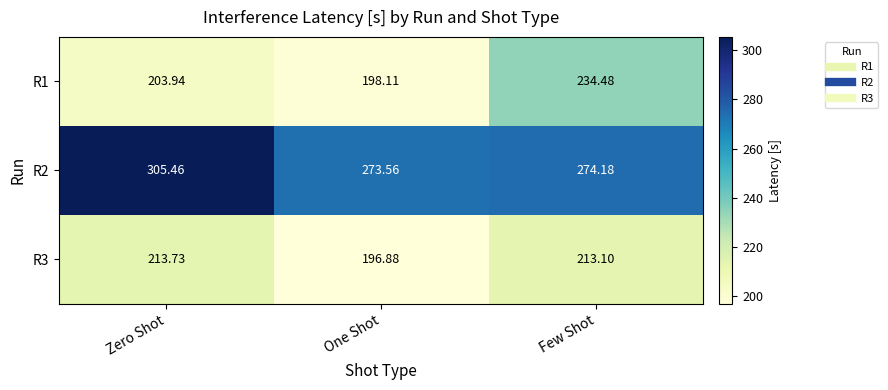

Which category has the lowest value in the R1 series?

One Shot